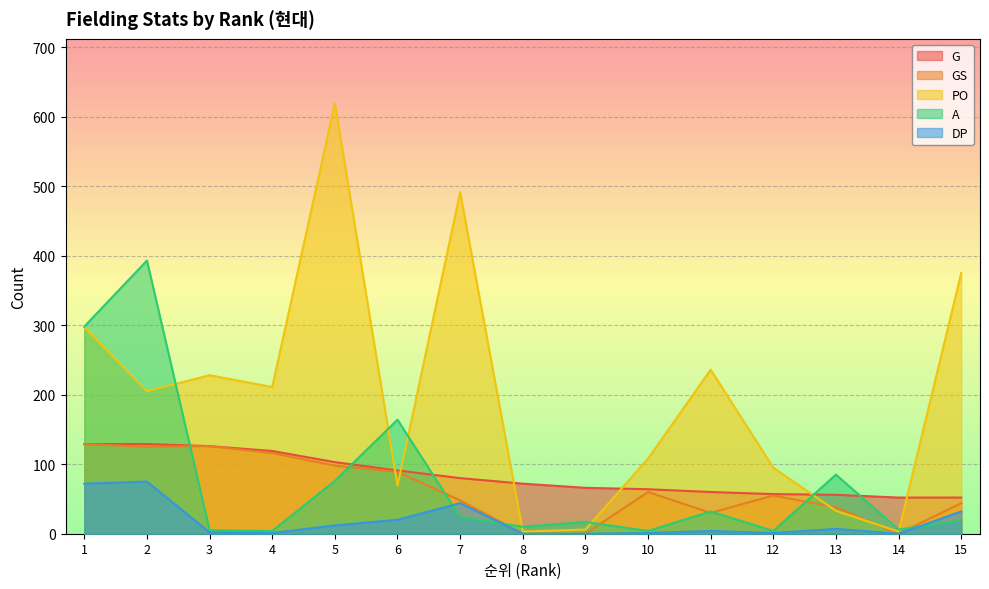

Which series changed the most between 5 and 15?

PO